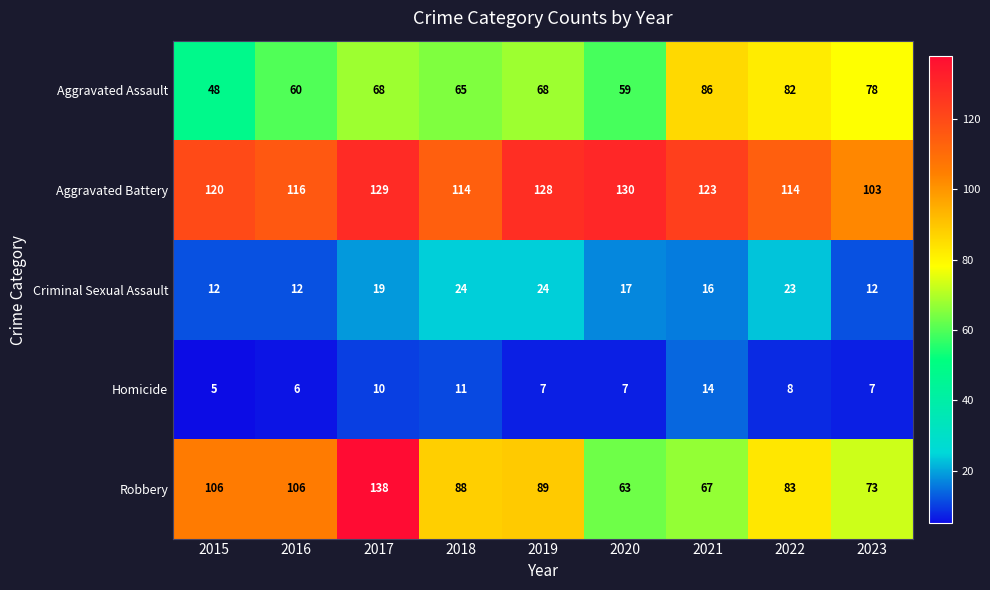

True or false: Aggravated Assault has a value of 48 at 2015.

True